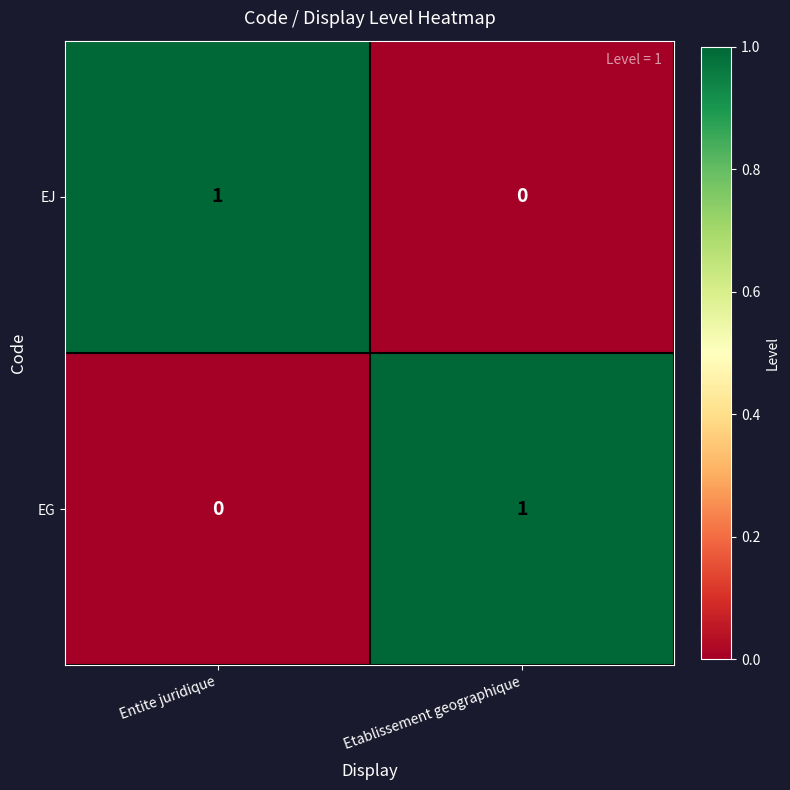

Is it true that EJ equals 0 at Etablissement geographique?

True